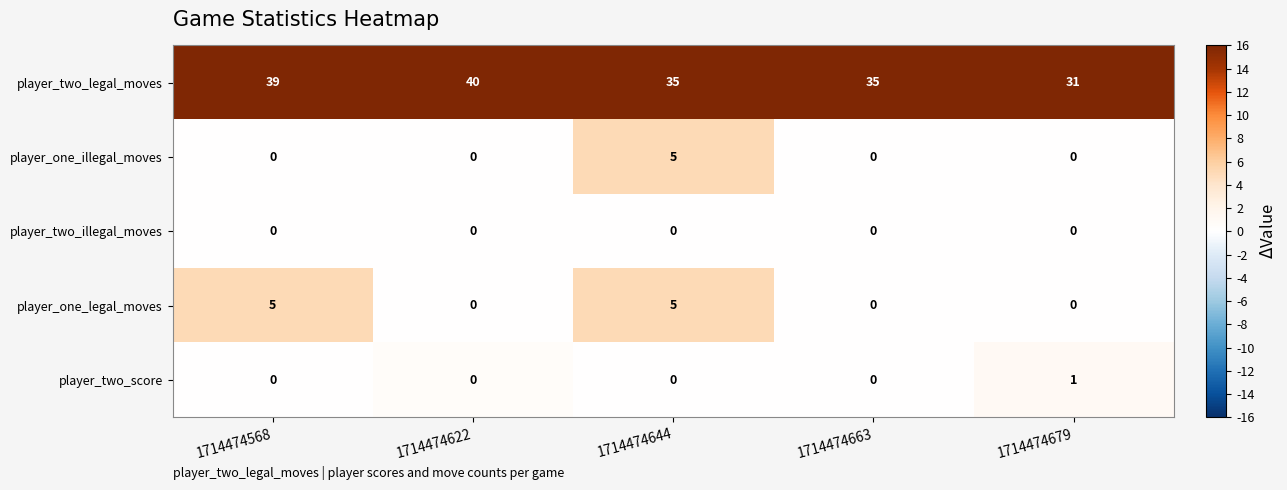

The player_one_legal_moves series shows -3 at 1714474679. True or false?

False